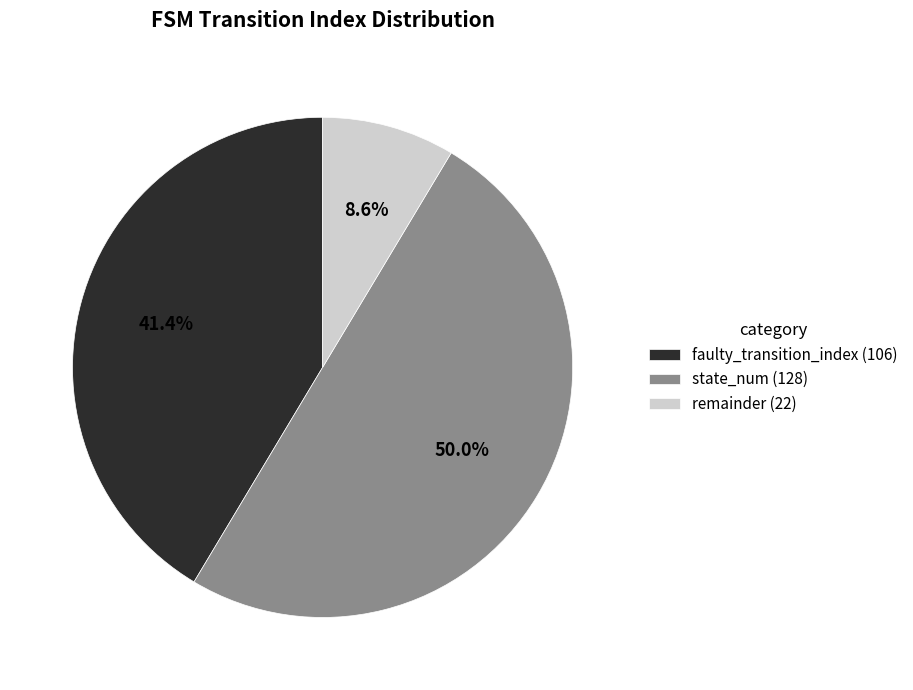

To the nearest percent, what is the difference between the largest and smallest slice percentages?

41%